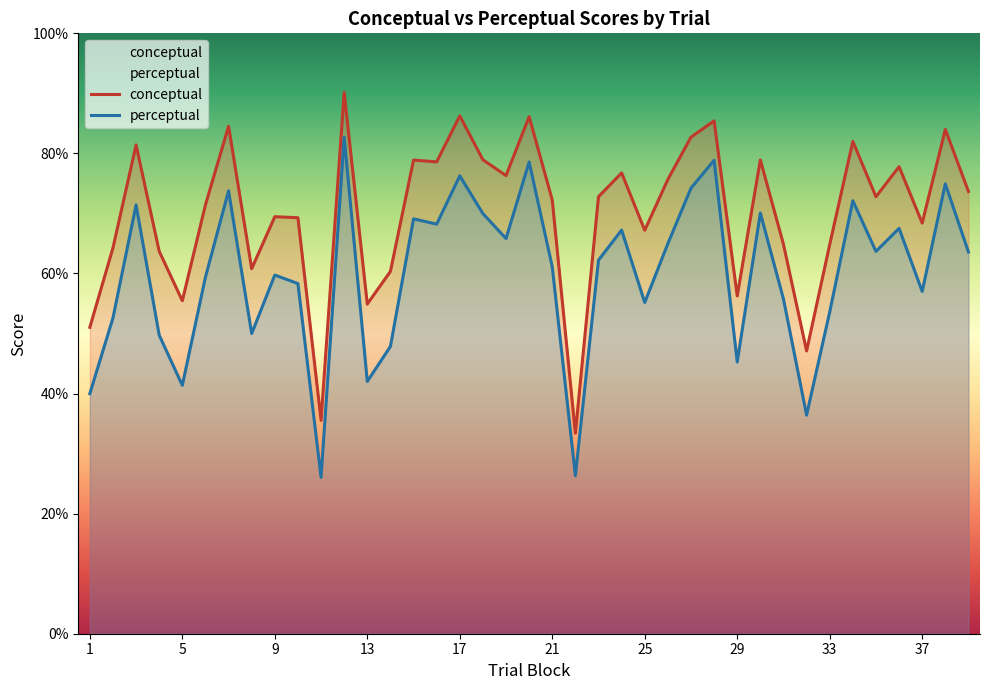

Where is the first local minimum for conceptual?

5